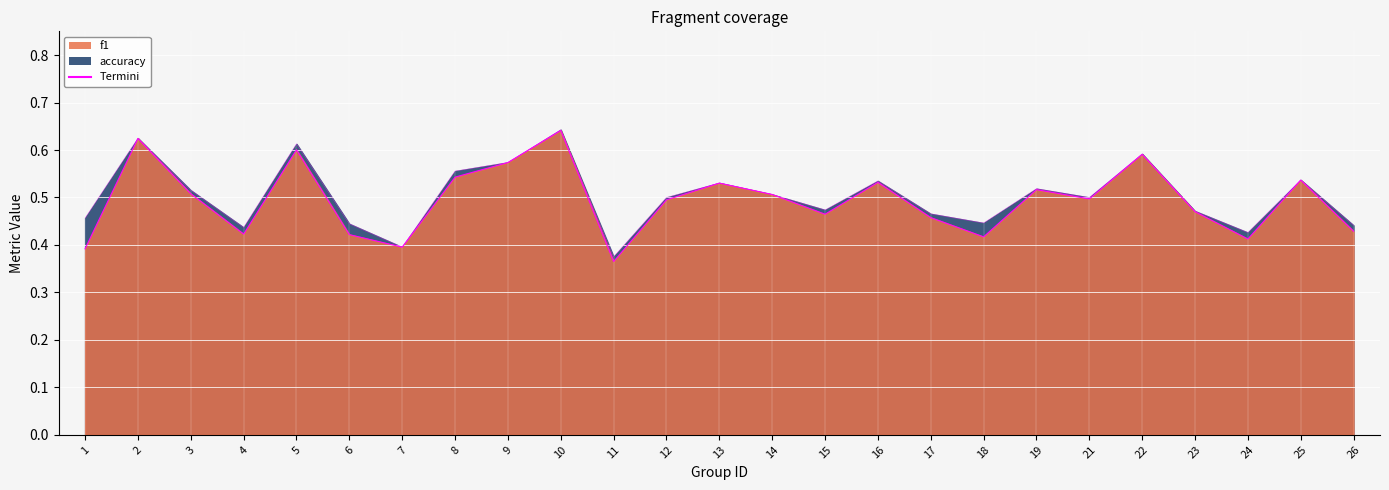

Which has a higher value, 7 or 19?

19